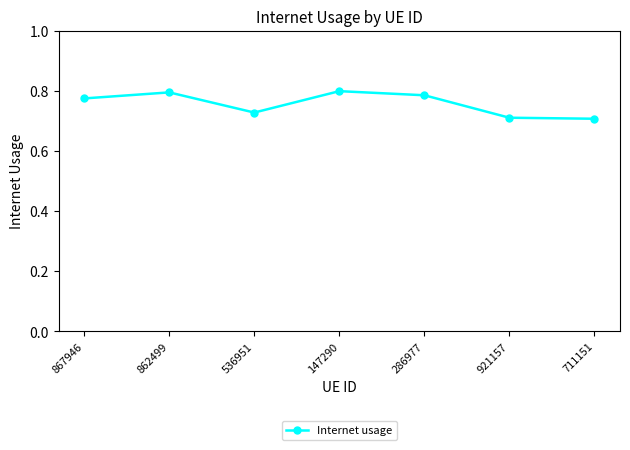

What position from the right is 862499?

6